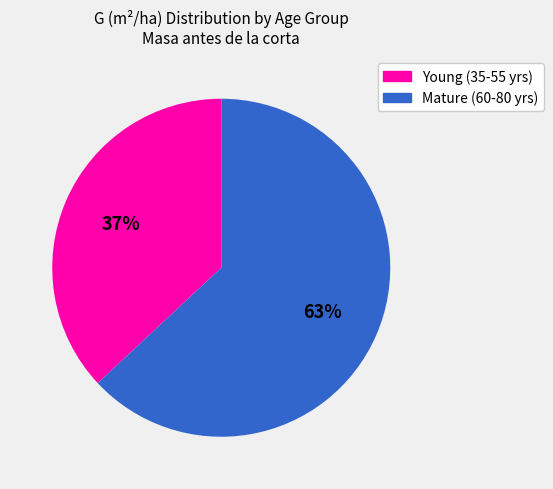

How many slices are in this pie chart?

2